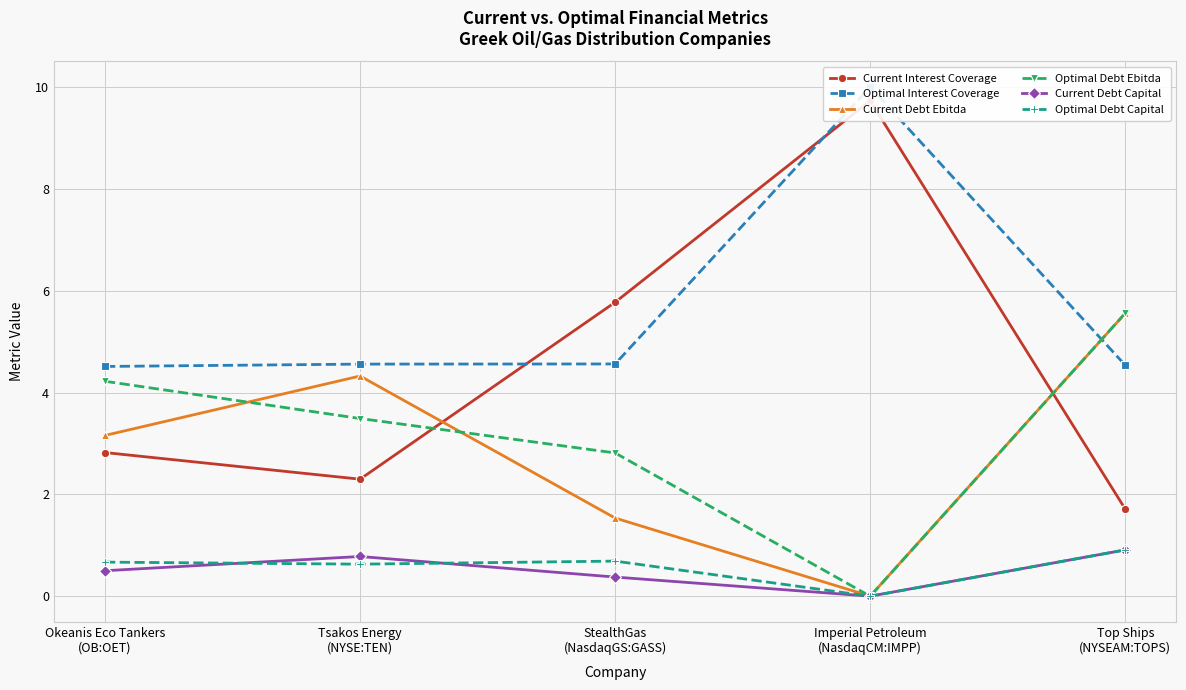

Rank the categories by Current Debt Capital value from lowest to highest.

Imperial Petroleum
(NasdaqCM:IMPP), StealthGas
(NasdaqGS:GASS), Okeanis Eco Tankers
(OB:OET), Tsakos Energy
(NYSE:TEN), Top Ships
(NYSEAM:TOPS)